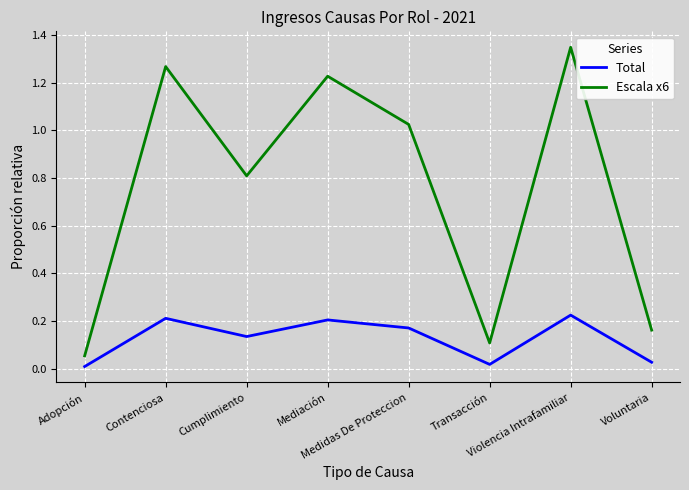

List the series in order of their overall mean, highest first.

Escala x6, Total